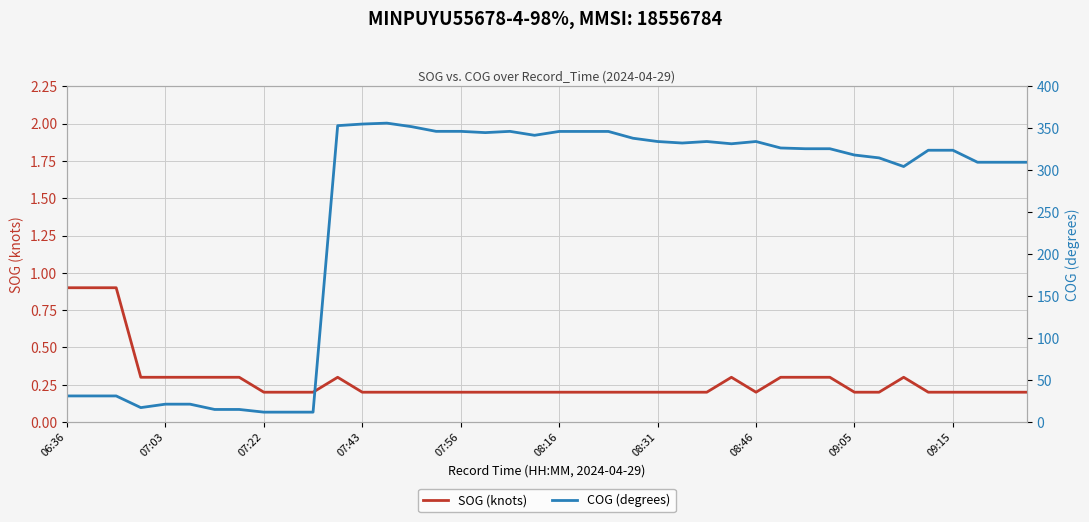

The value of COG (degrees) at 38 is 309.5. True or false?

True